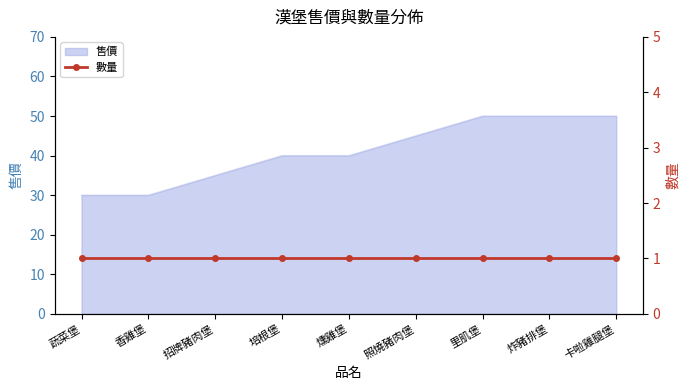

Which category has the lowest value across all series?

蔬菜堡